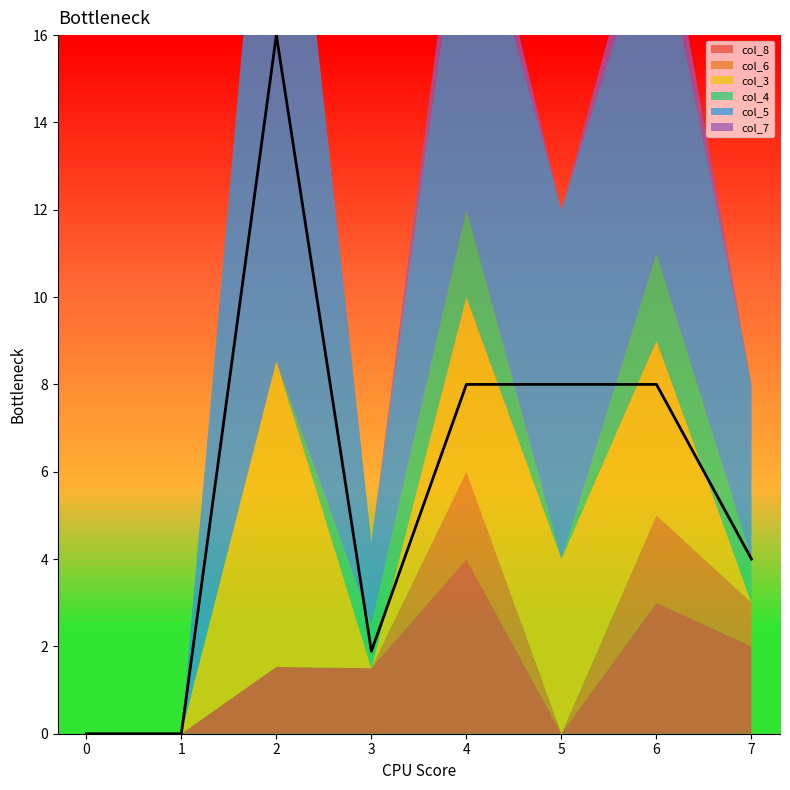

Which series has the largest total across all categories?

col_5